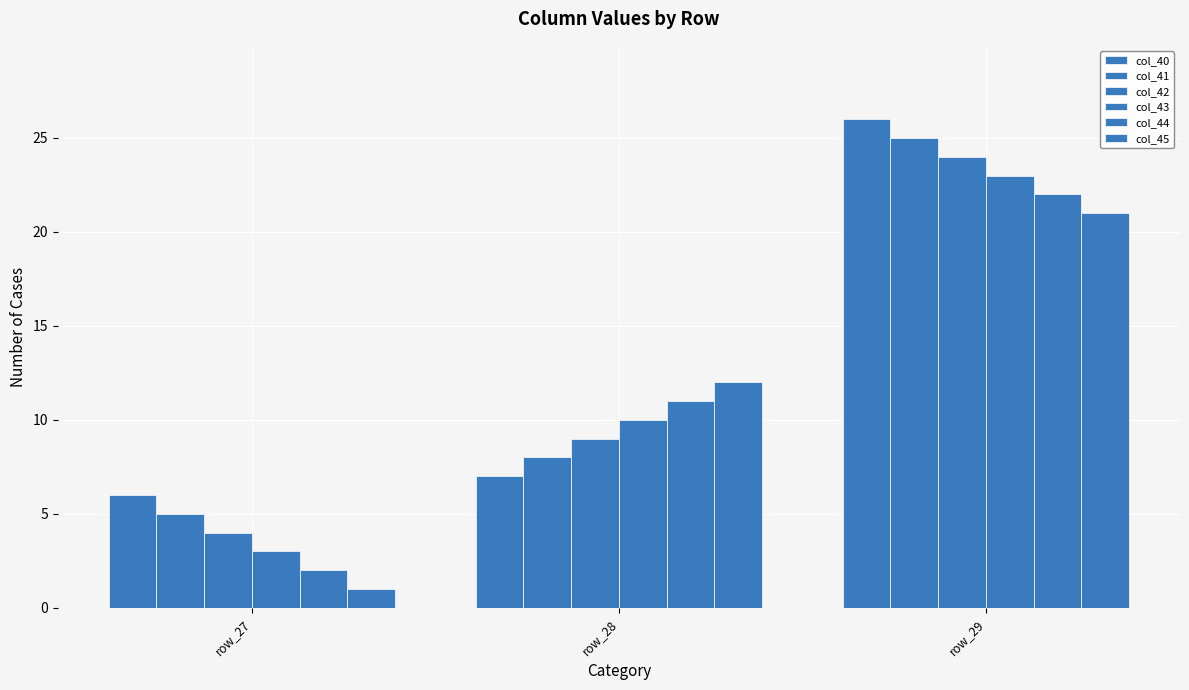

How many bars are there in total?

18